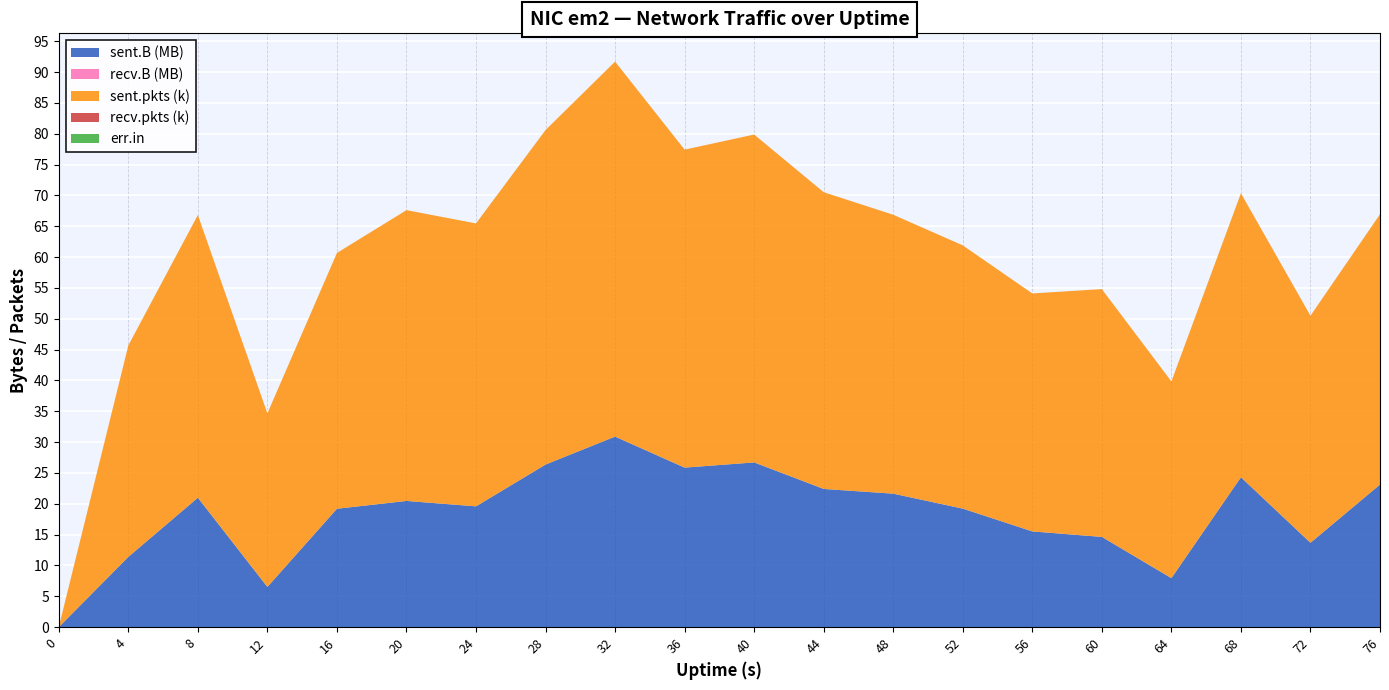

Reading right to left, transcribe all the data shown in this chart.

sent.B: 23113265	13672385	24296227	7939680	14625023	15517162	19210674	21636044	22399926	26700012	25857718	30888204	26355473	19579472	20457166	19190997	6509636	20982303	11382014	0
recv.B: 0	0	0	0	0	0	0	0	0	0	0	0	0	0	0	0	0	0	0	0
sent.pkts: 43820	36814	46045	31897	40175	38580	42685	45222	48112	53162	51557	60797	54237	45872	47147	41470	28151	45836	34283	0
recv.pkts: 0	0	0	0	0	0	0	0	0	0	0	0	0	0	0	0	0	0	0	0
err.in: 0	0	0	0	0	0	0	0	0	0	0	0	0	0	0	0	0	0	0	0